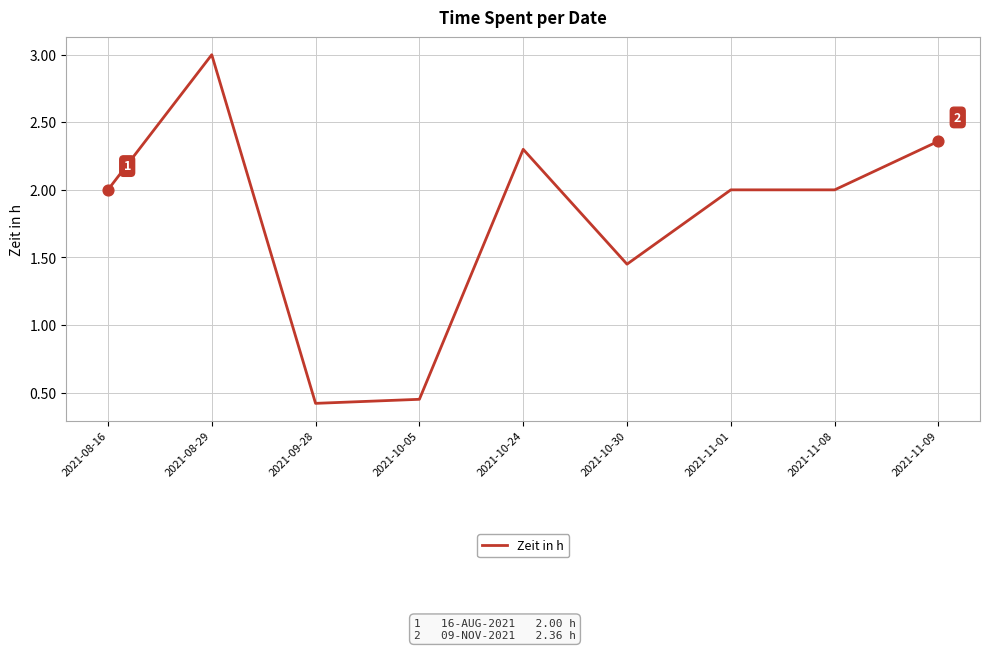

What is the change in value from 2021-11-01 to 2021-11-09?

+0.4